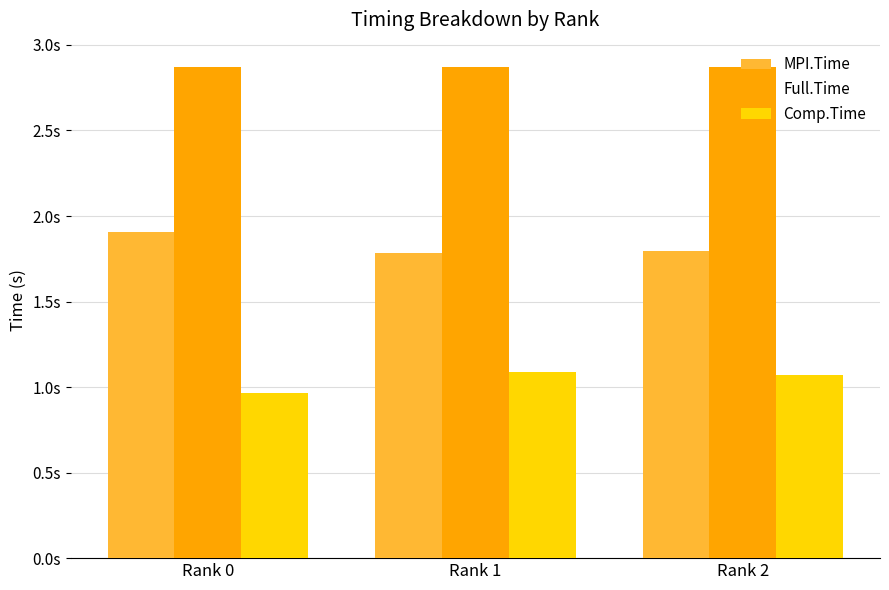

What are all the series names shown in the legend?

MPI.Time, Full.Time, Comp.Time